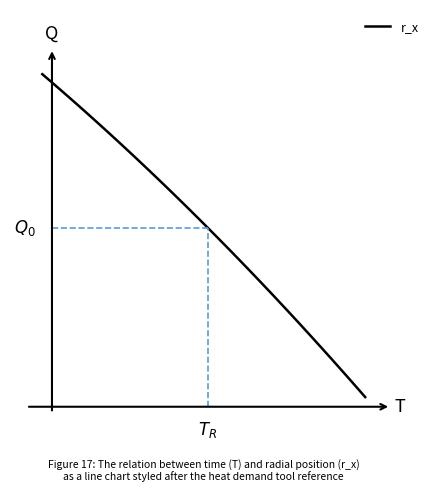

Does the chart display data point markers on the line(s)?

No